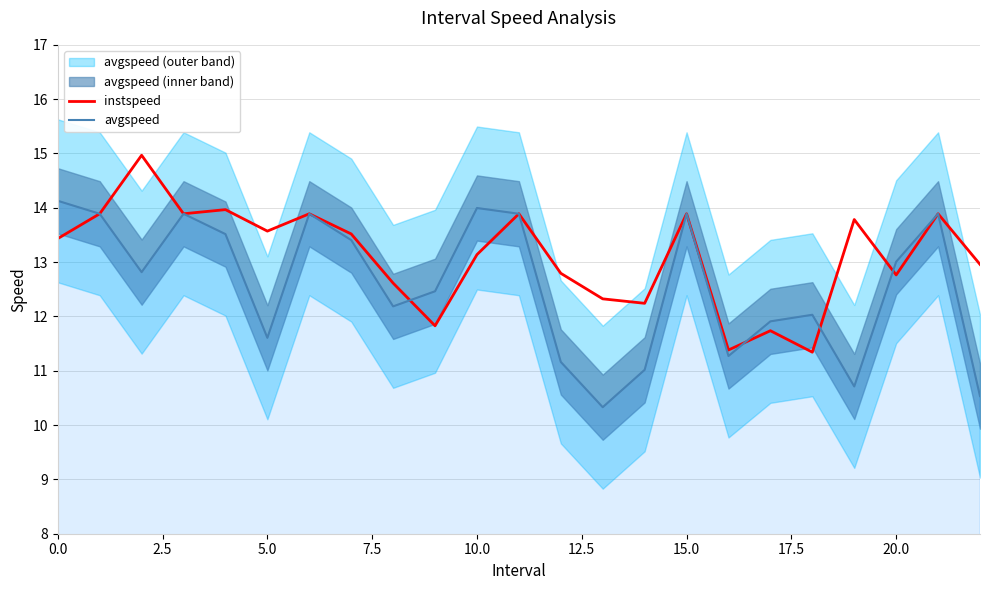

The value of instspeed at 20.0 is 12.8. True or false?

True